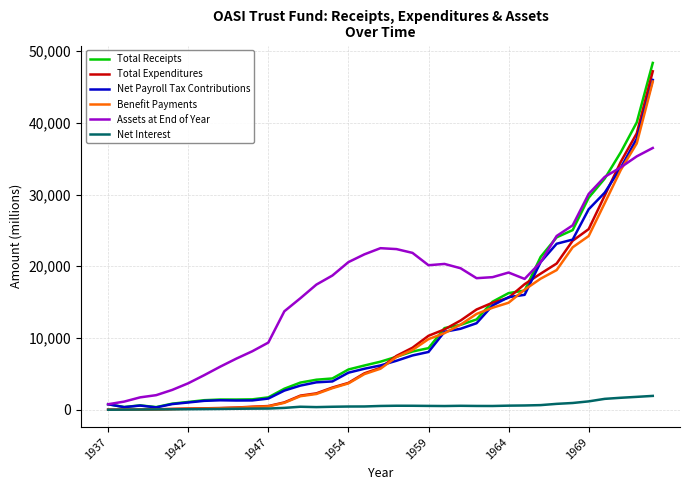

Which series has the largest range (max minus min)?

Total Receipts